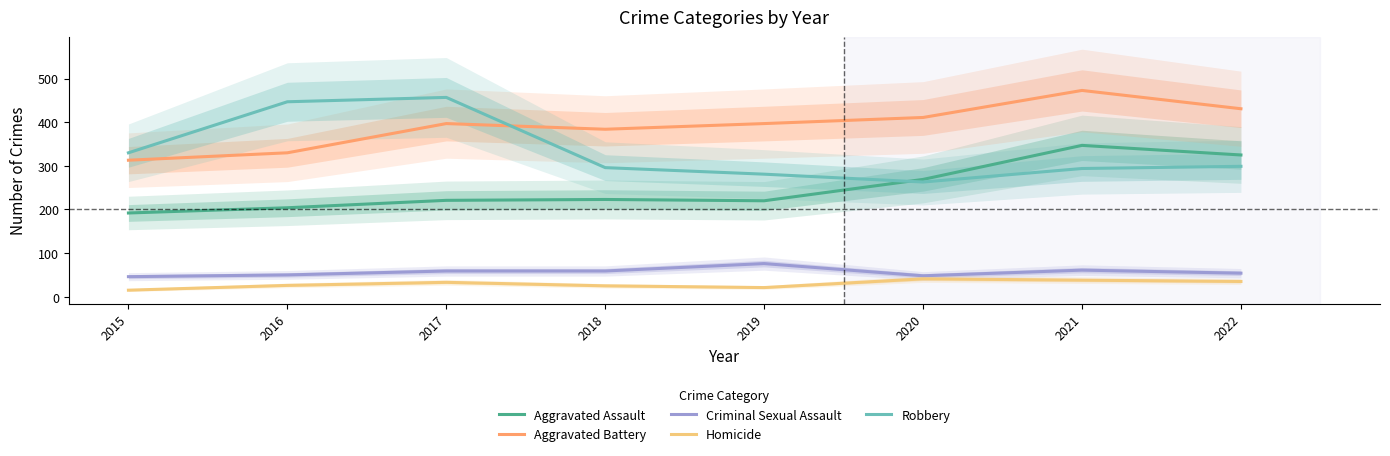

True or false: Aggravated Battery and Criminal Sexual Assault intersect in this chart.

False